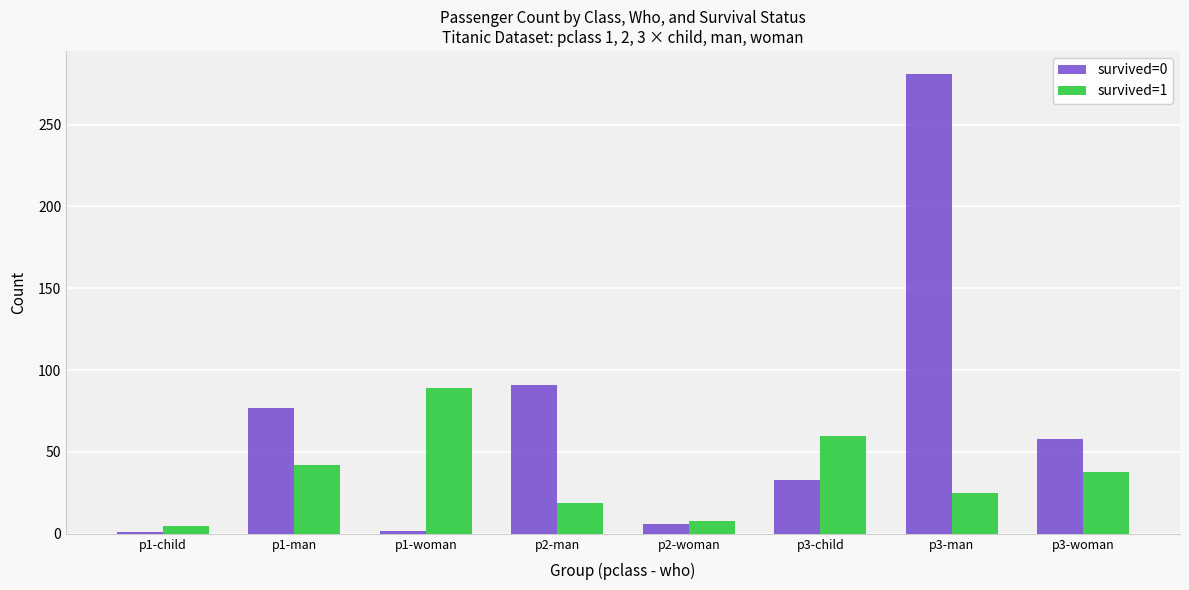

How many groups of bars are there?

8